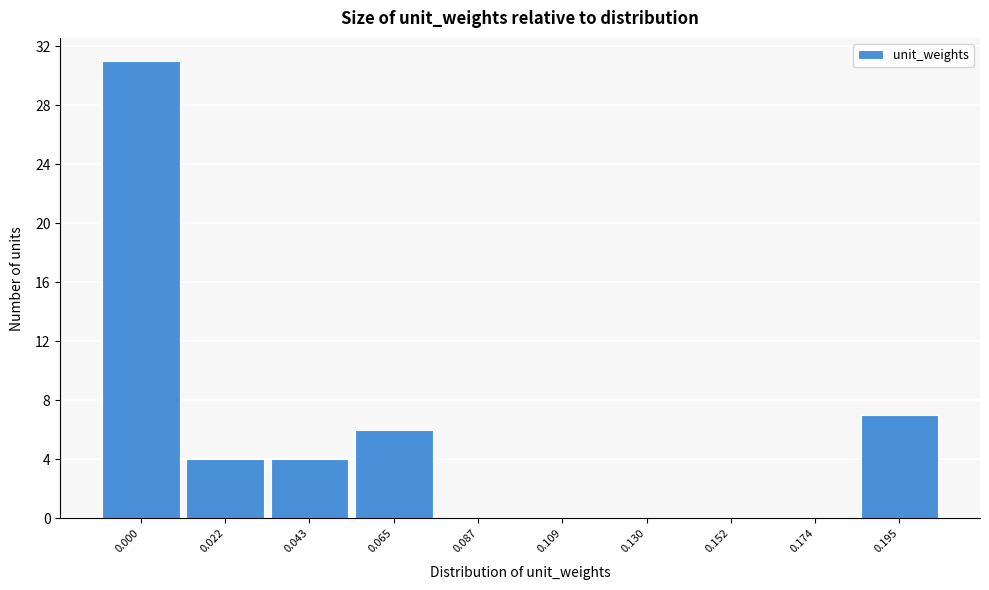

Reading left to right, list all the values displayed in this chart.

0.000=31	0.022=4	0.043=4	0.065=6	0.087=0	0.109=0	0.130=0	0.152=0	0.174=0	0.195=7